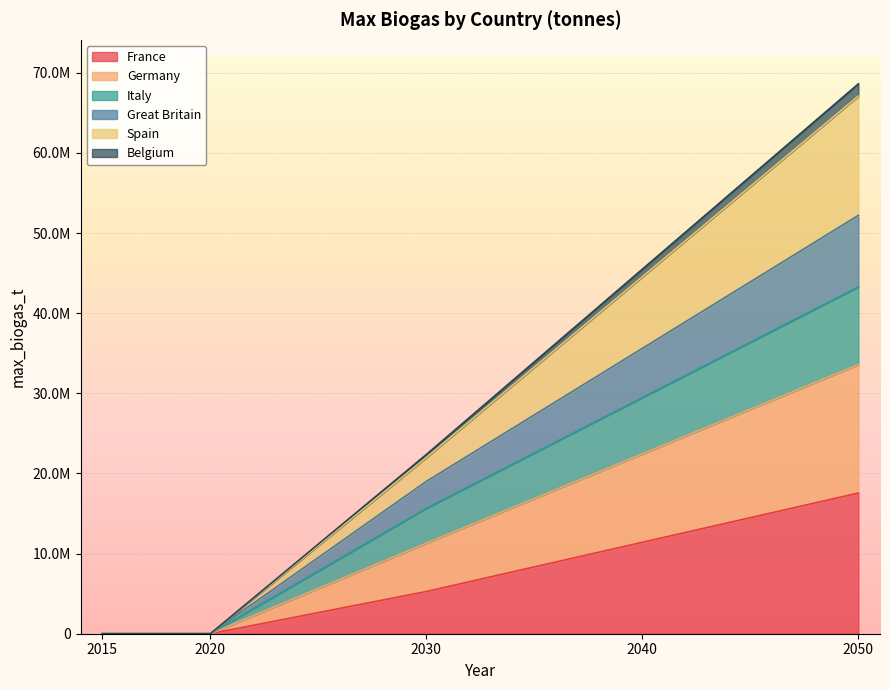

How many data points in Italy are above 15648854?

3